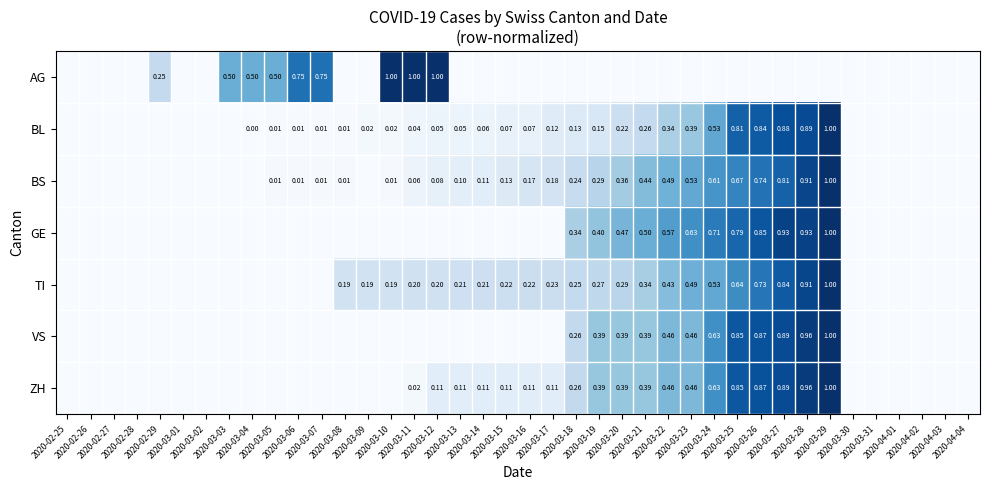

How many series are shown in this chart?

7